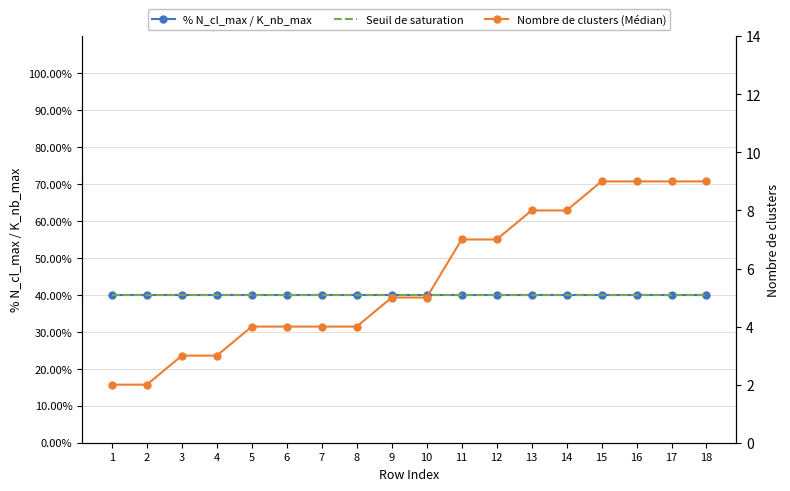

True or false: Seuil de saturation and % N_cl_max / K_nb_max cross at least once.

False